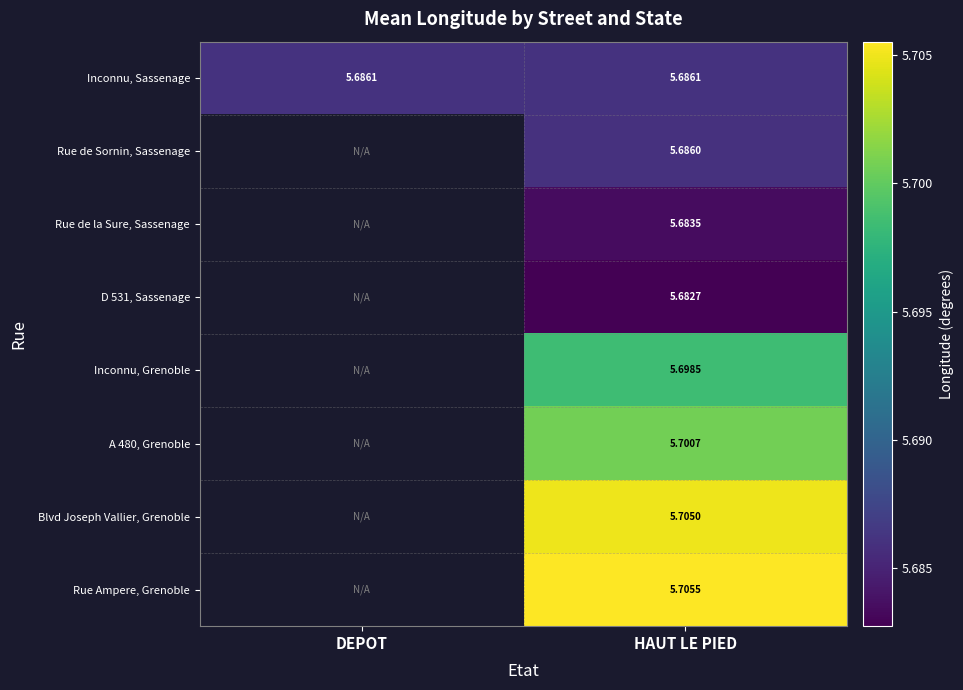

Between HAUT LE PIED and DEPOT, which is larger?

HAUT LE PIED